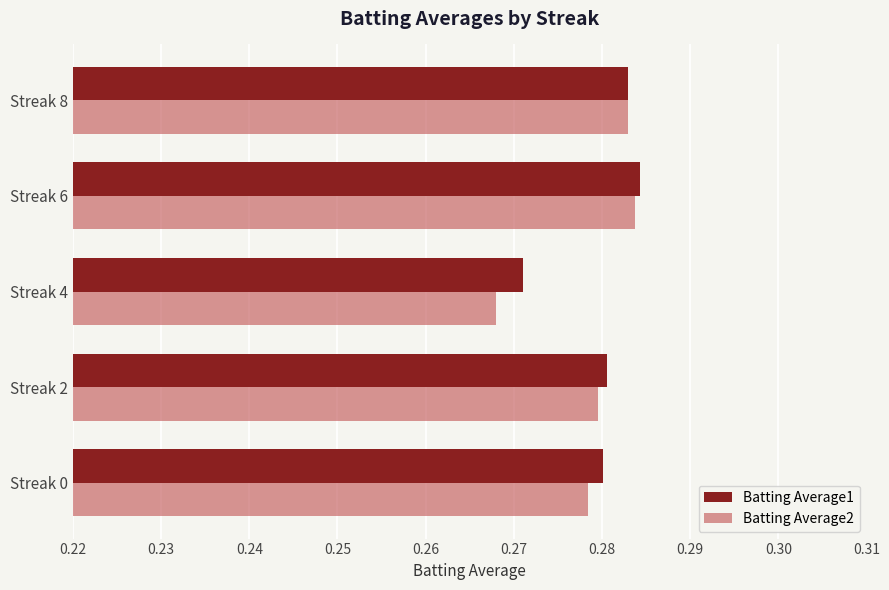

List the series in order of their overall mean, lowest first.

Batting Average2, Batting Average1